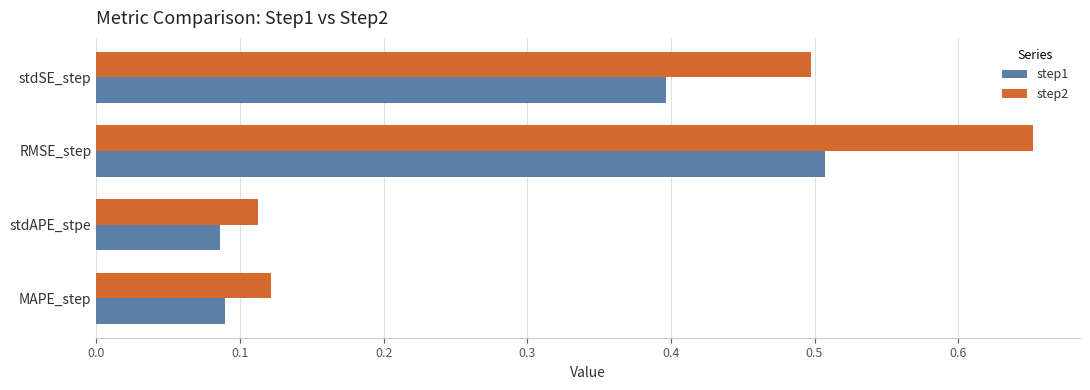

Which category has the highest value in the step1 series?

RMSE_step